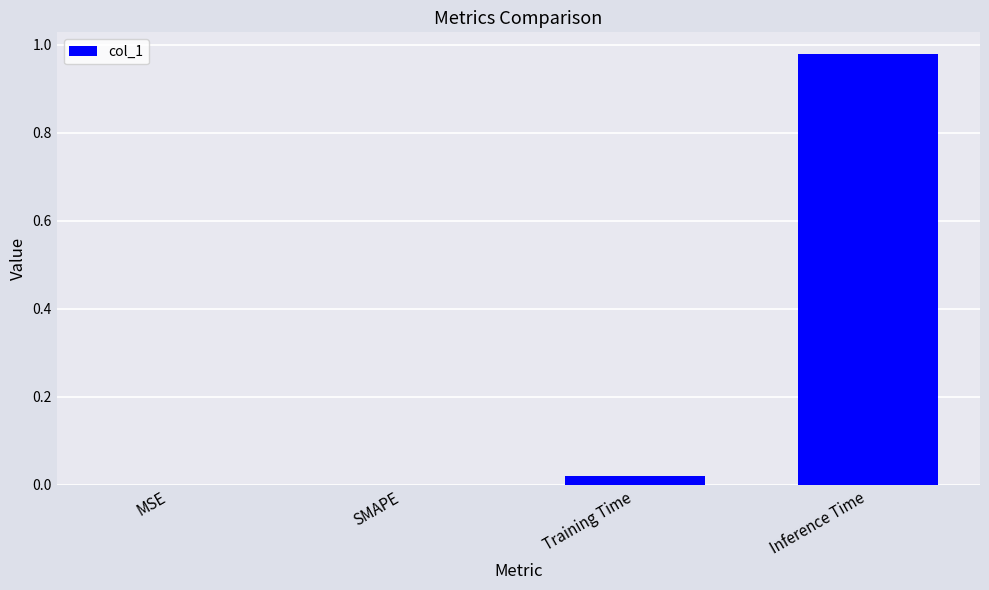

Does the chart contain stacked bars?

No